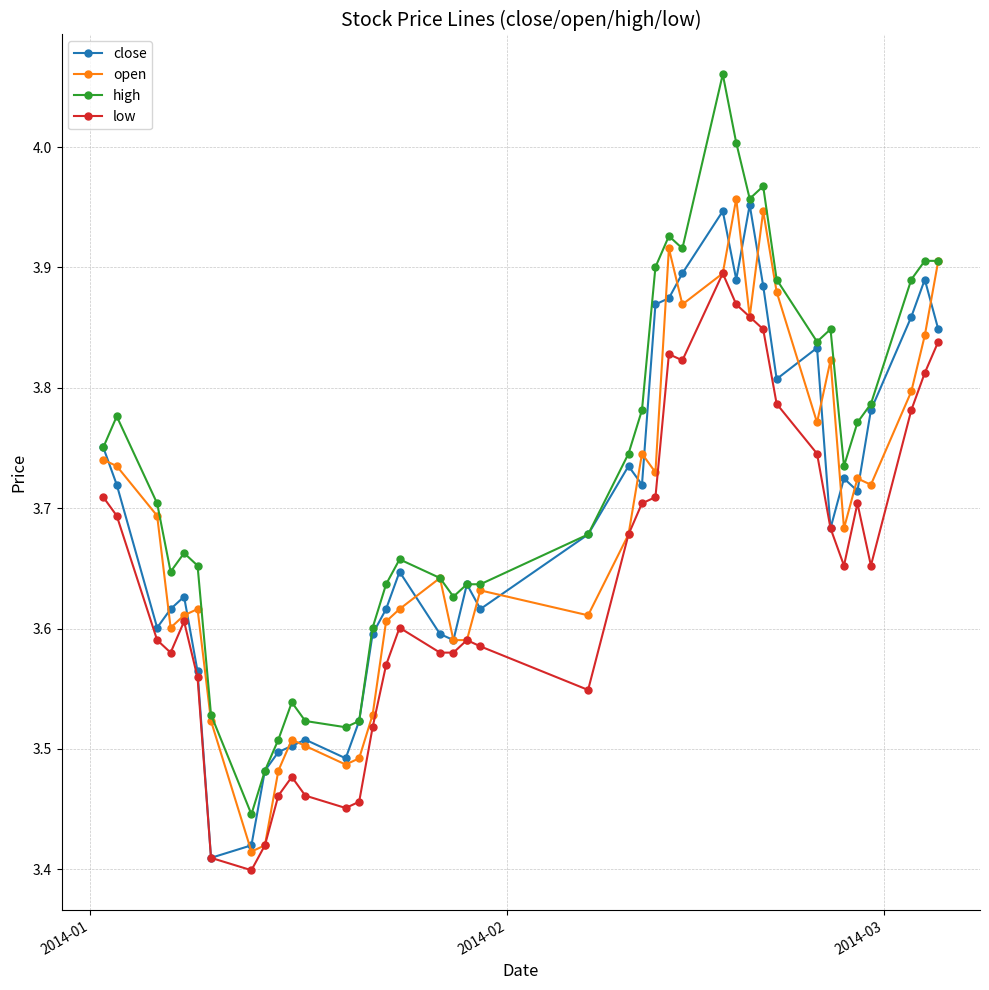

Which series has the widest spread of values?

high